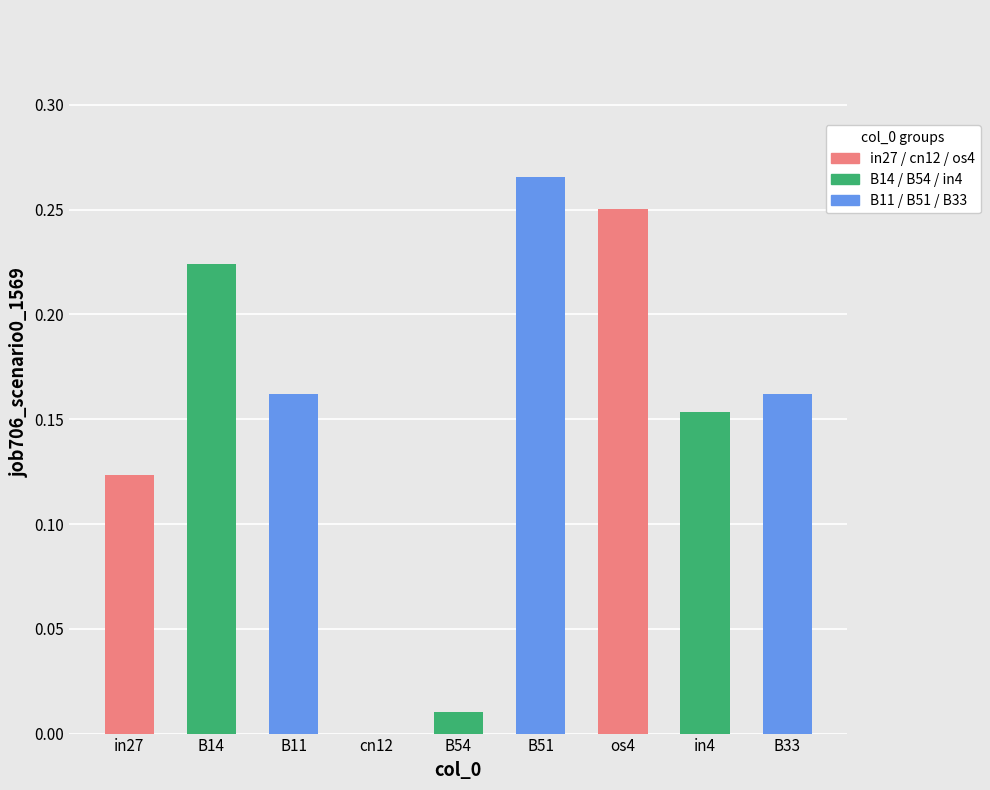

Is it true that the value at B51 is 0.5?

False